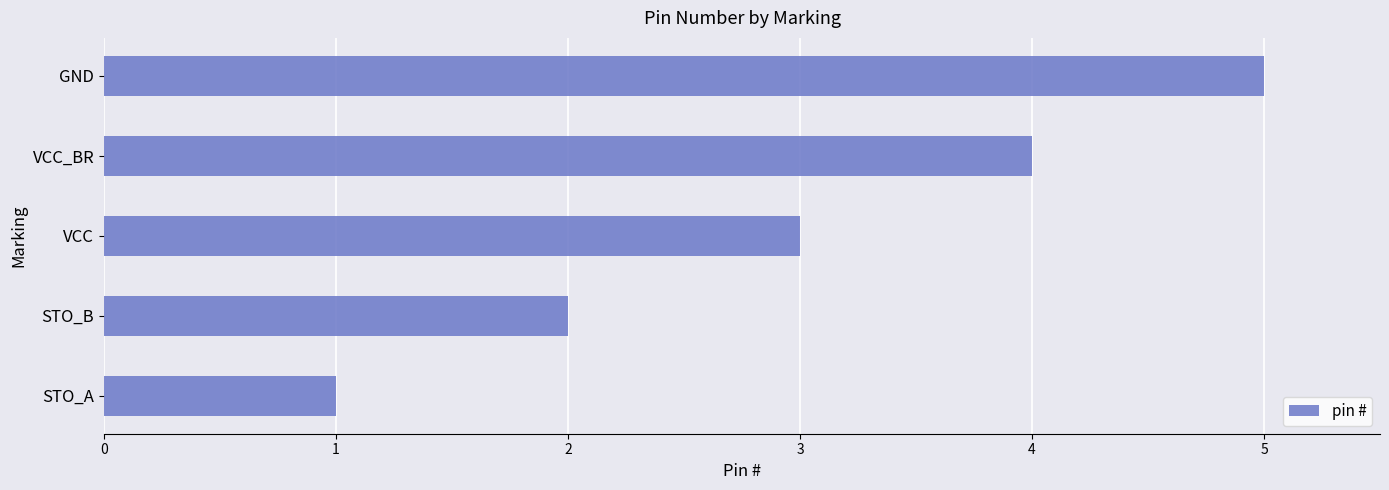

What is the approximate value at VCC?

3